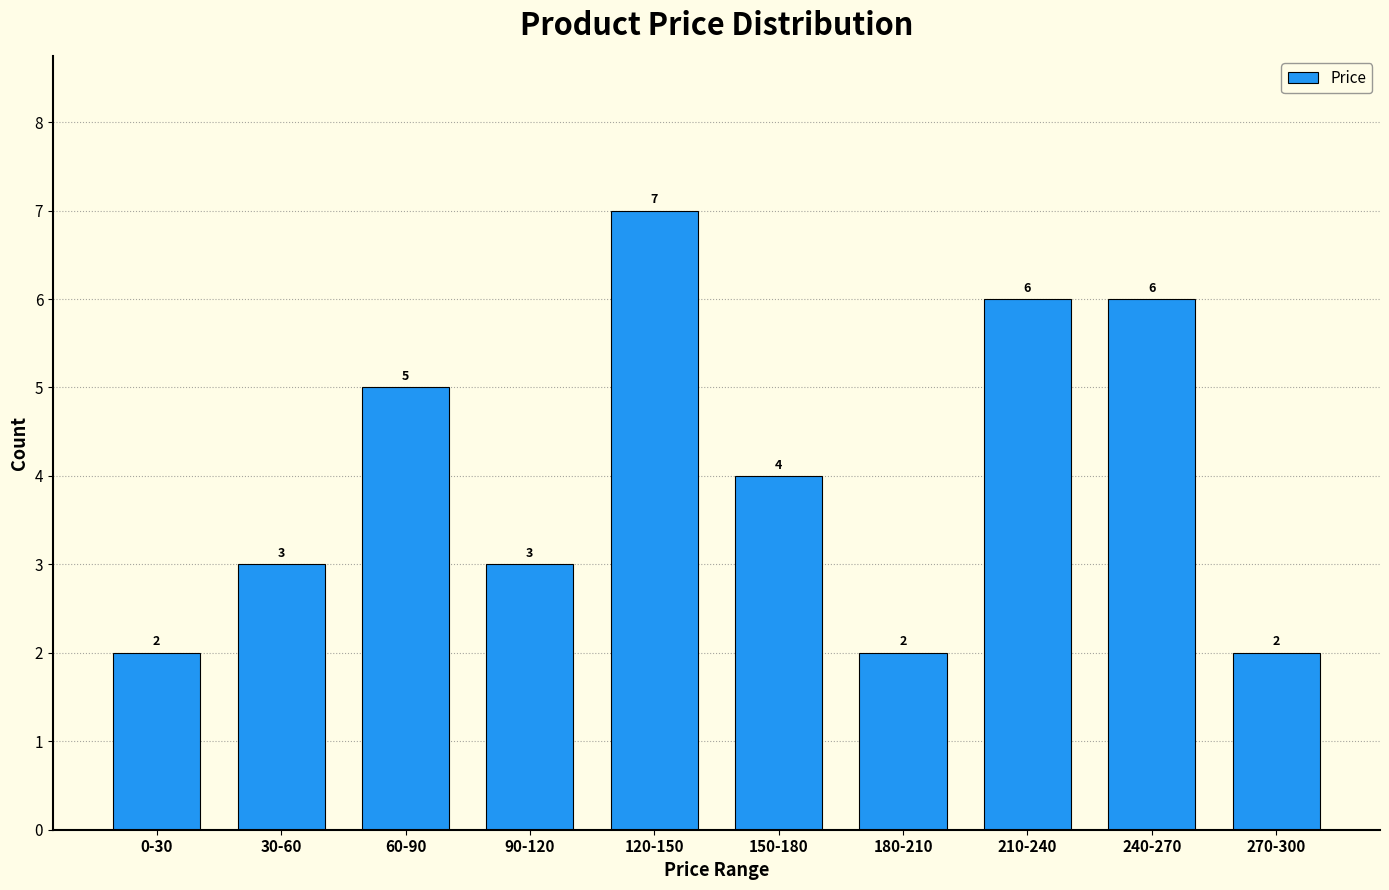

Reading left to right, extract all data points from this chart.

2	3	5	3	7	4	2	6	6	2